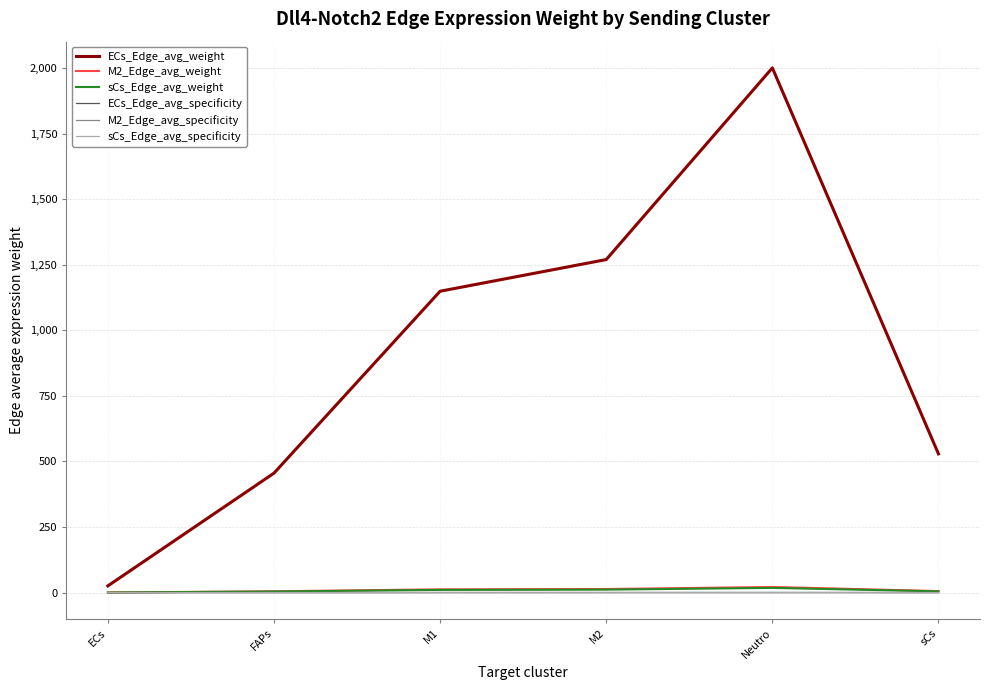

What is the maximum value shown in the chart?

2001.0